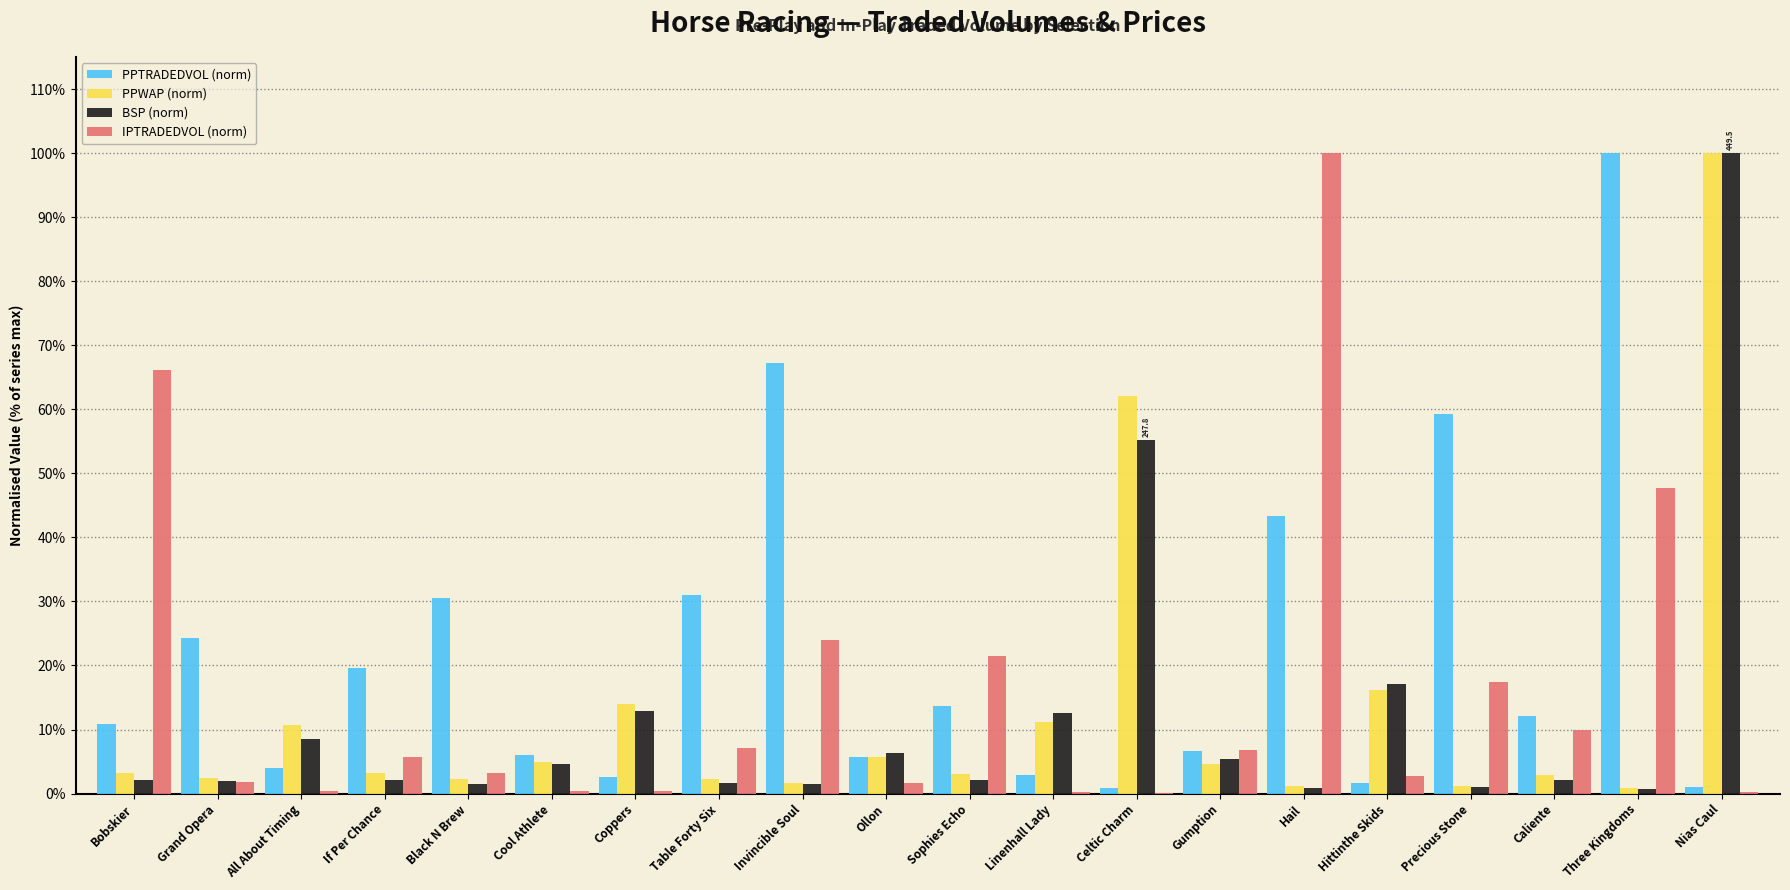

What is the sum of all PPWAP (norm) values?

253.8